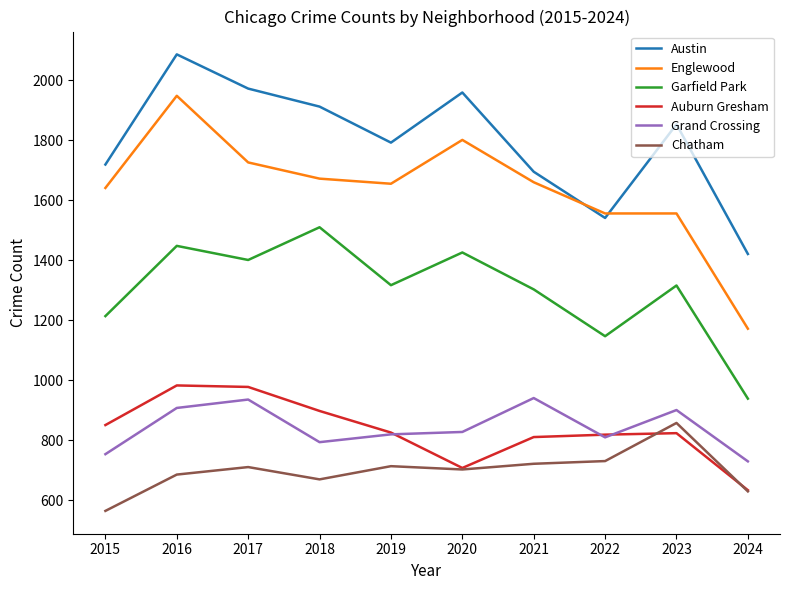

Which series has the largest range (max minus min)?

Englewood